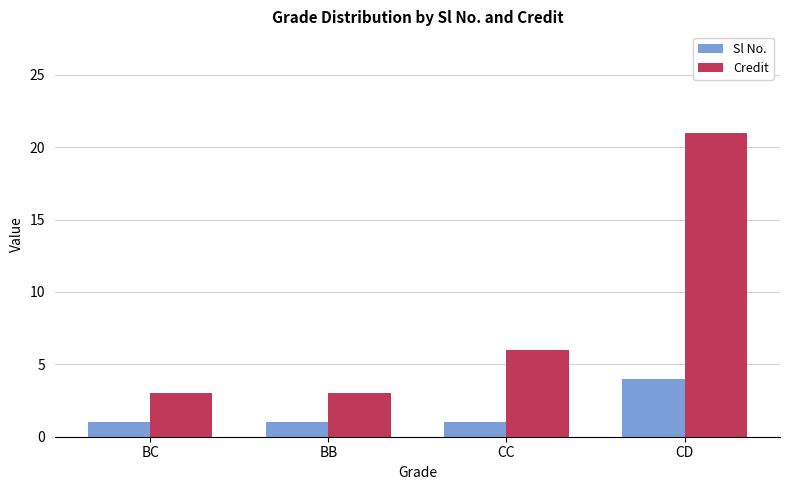

Rank the series by their average value, from highest to lowest.

Credit, Sl No.